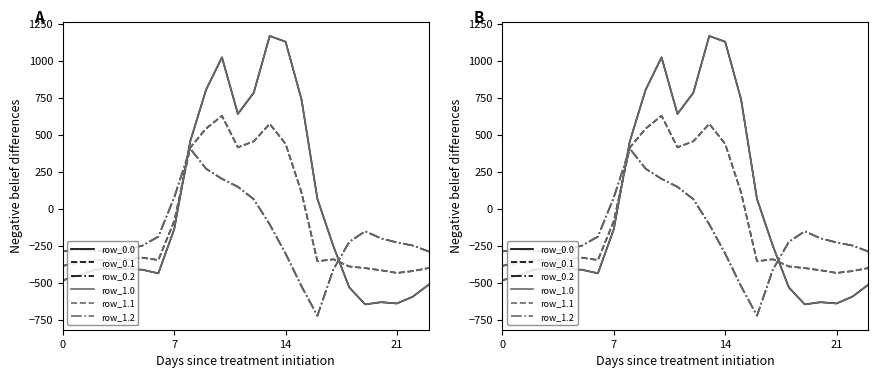

What is the highest value of the row_0.0 series?

1167.2